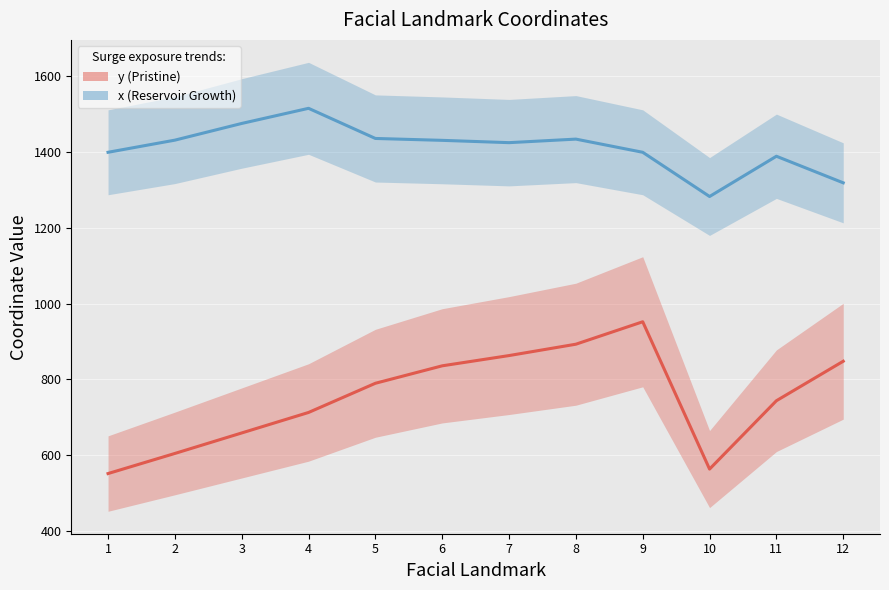

True or false: y (Pristine) and x (Reservoir Growth) intersect in this chart.

False